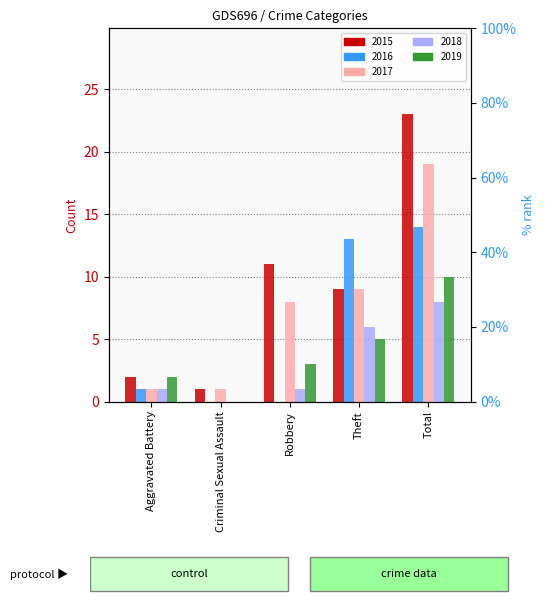

What is the sum of the 2019 values at Criminal Sexual Assault and Aggravated Battery?

2